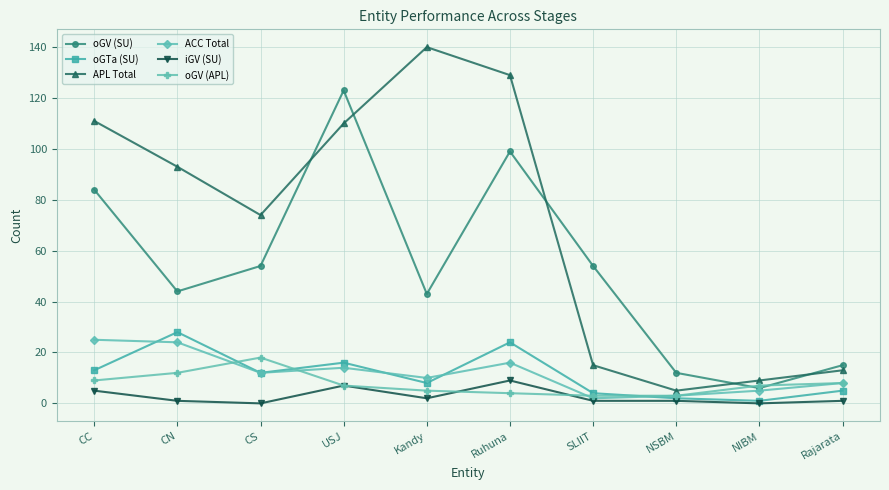

Rank the series by their maximum value, from lowest to highest.

iGV (SU), oGV (APL), ACC Total, oGTa (SU), oGV (SU), APL Total